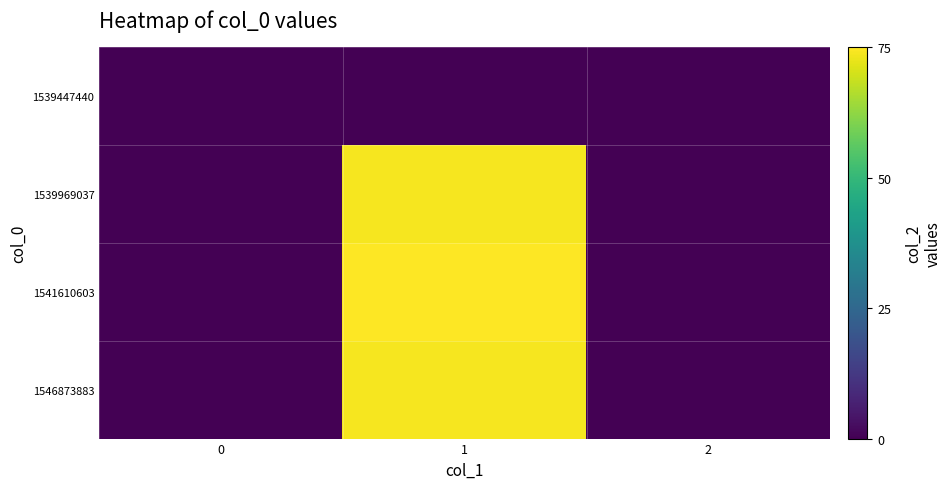

At which category is the sum across all series the highest?

1